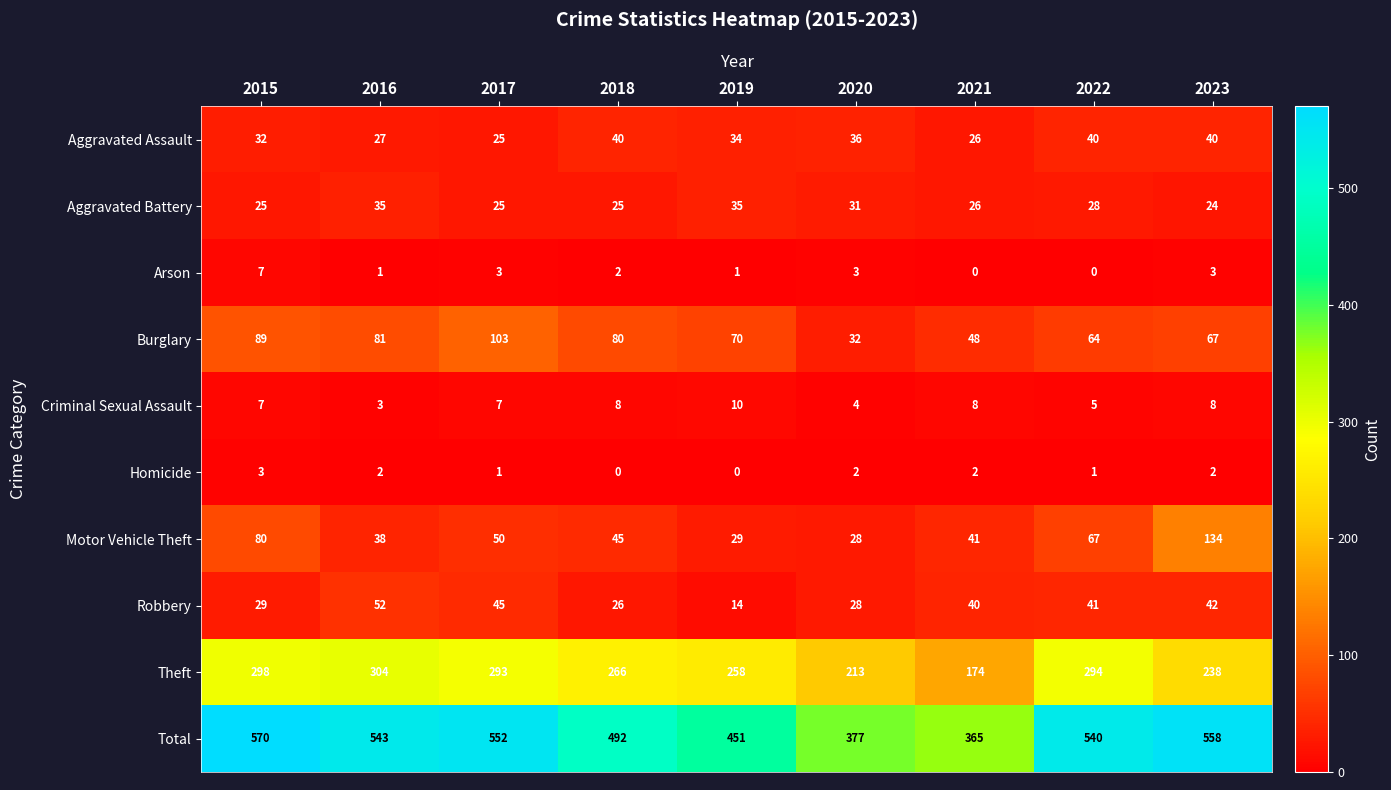

The value of Aggravated Assault at 2022 is 40. True or false?

True